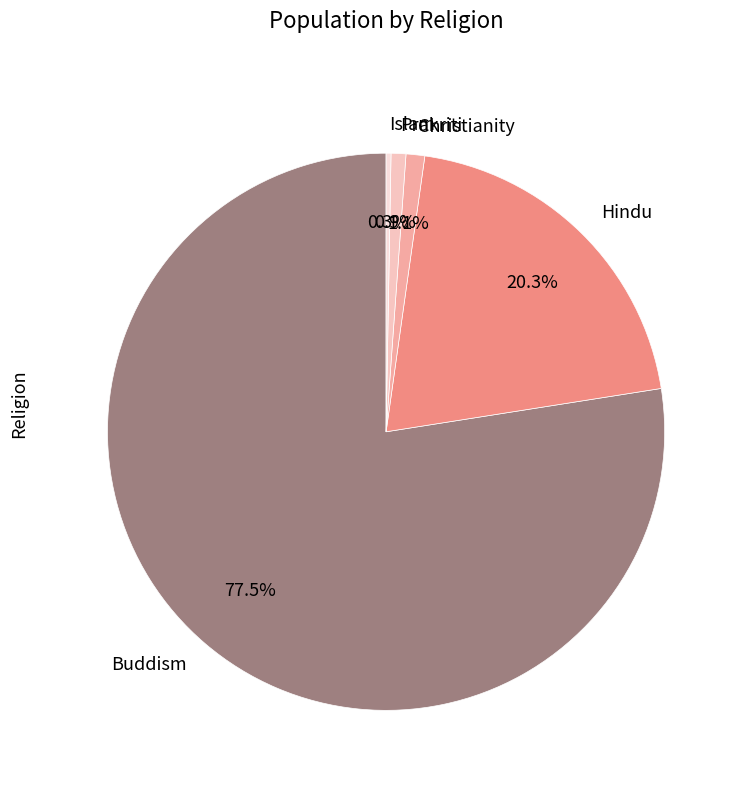

Which category has the smallest portion of the pie?

Islam